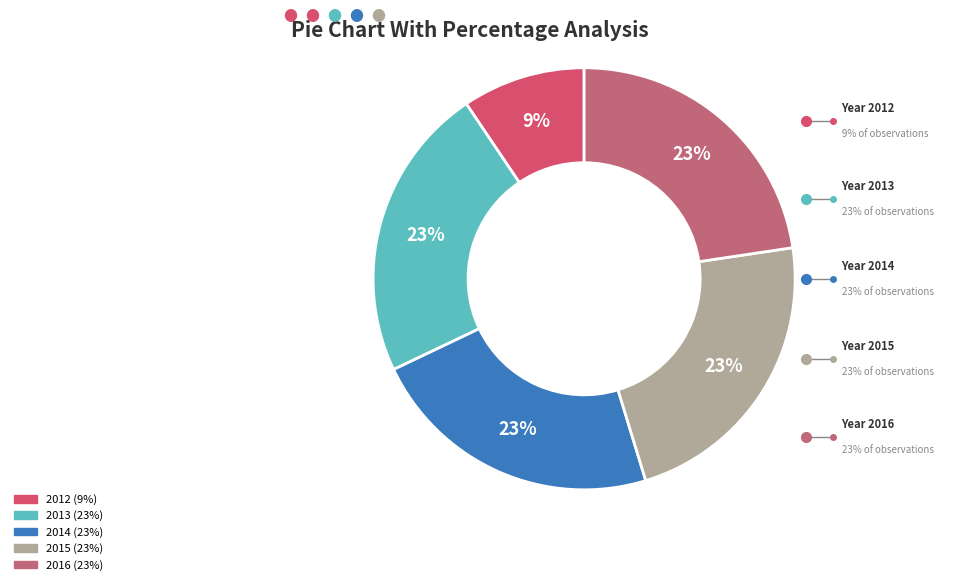

How many segments does this pie chart have?

5